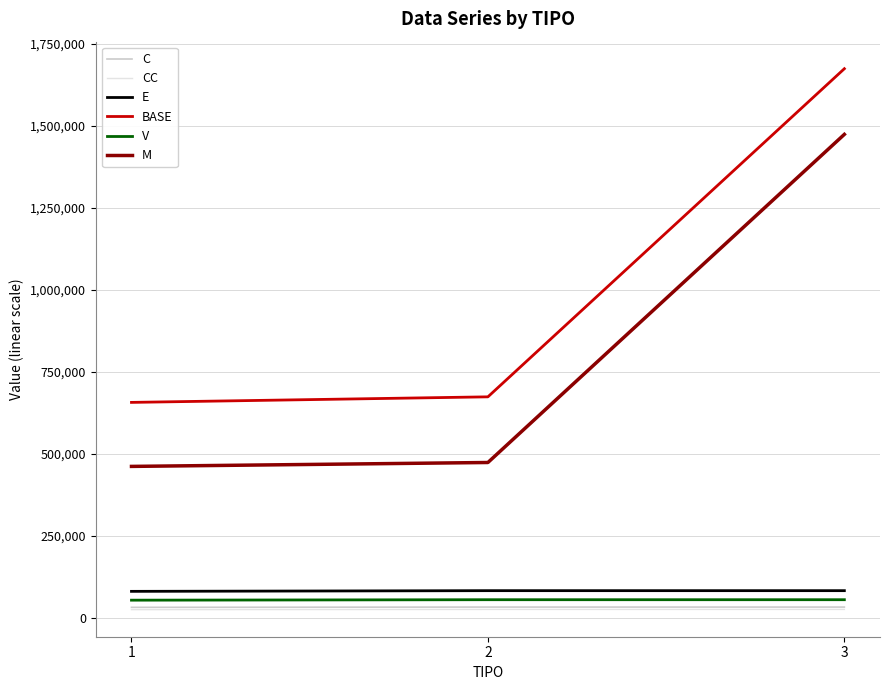

How many categories are shown in the chart?

3